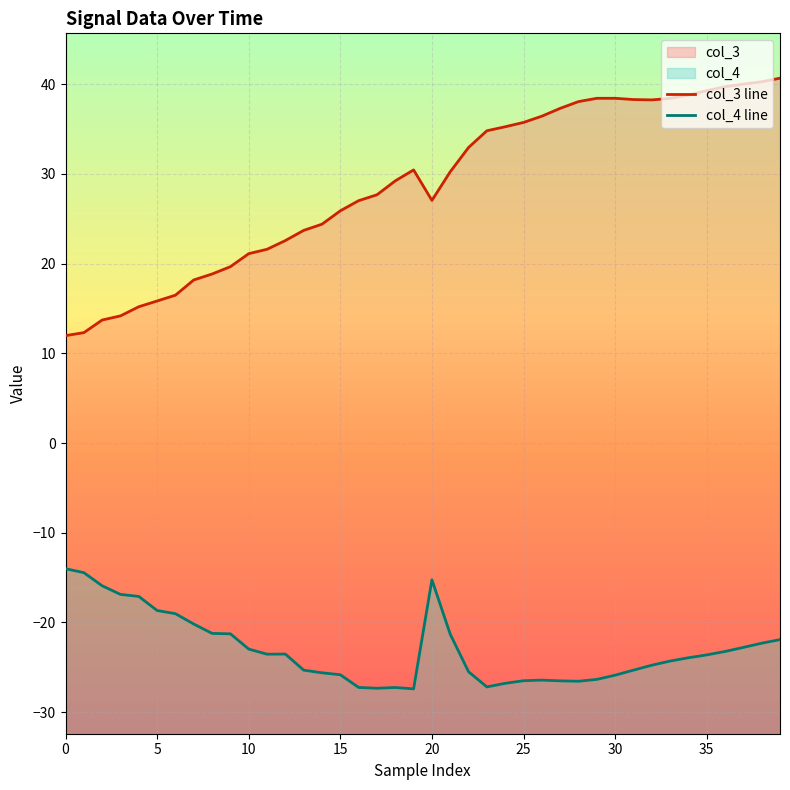

Which series has the largest total across all categories?

col_3